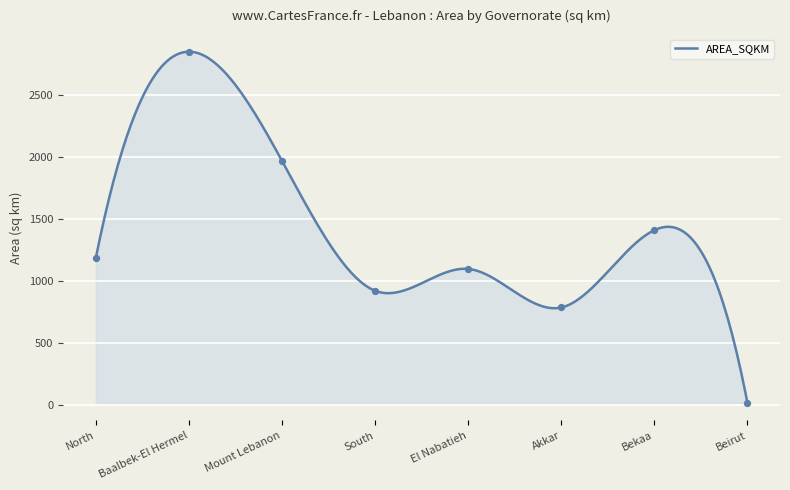

What is the change in value from Baalbek-El Hermel to Bekaa?

-1437.6